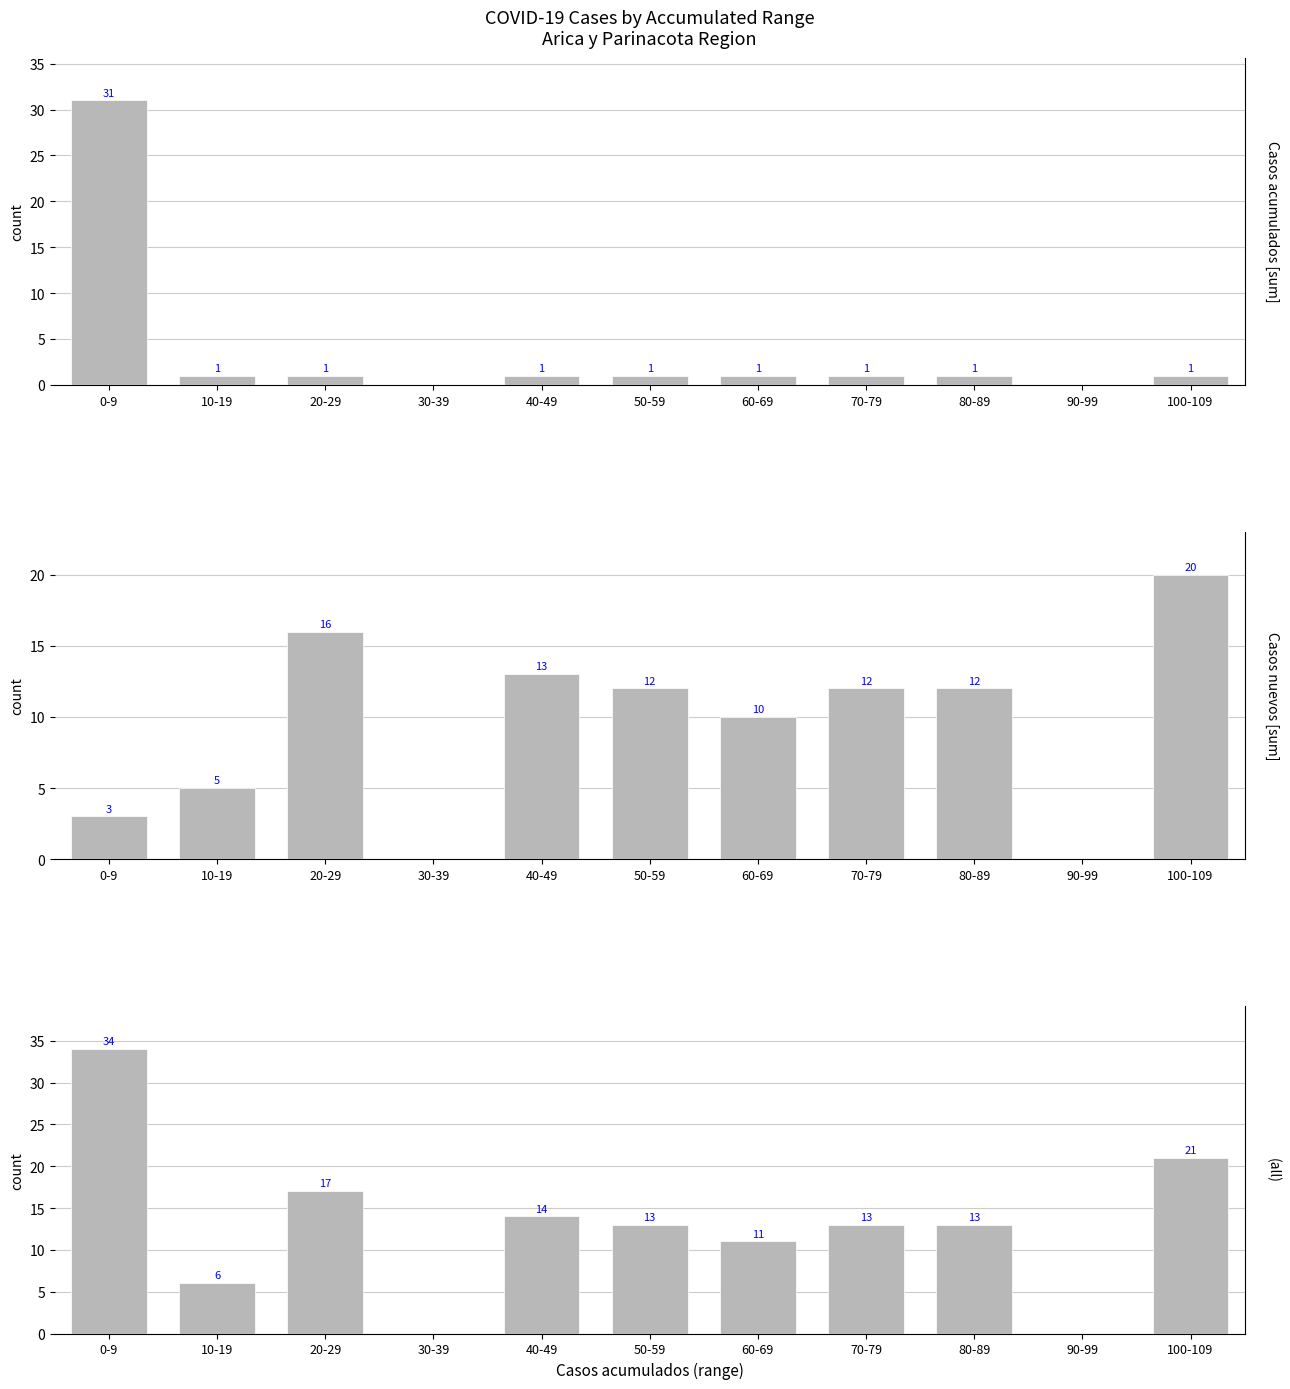

At which label does Casos acumulados [sum] reach its minimum?

30-39